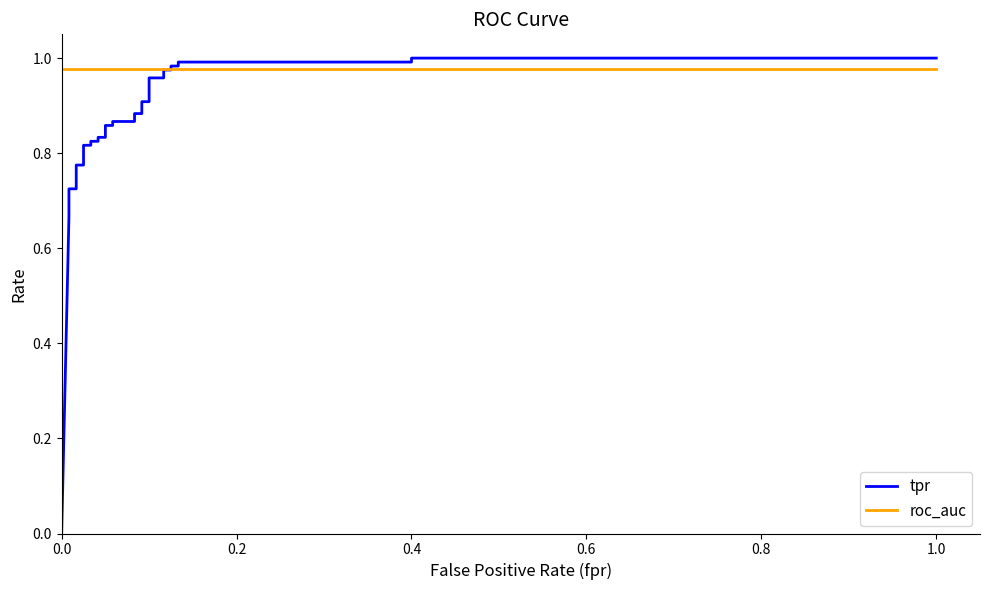

What are all the series names shown in the legend?

tpr, roc_auc